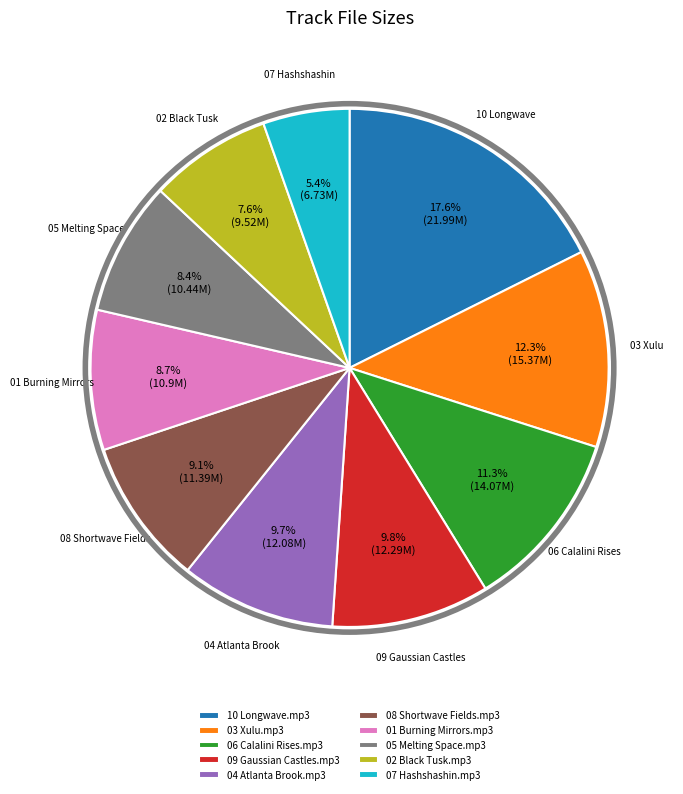

Which slice is the smallest?

07 Hashshashin.mp3